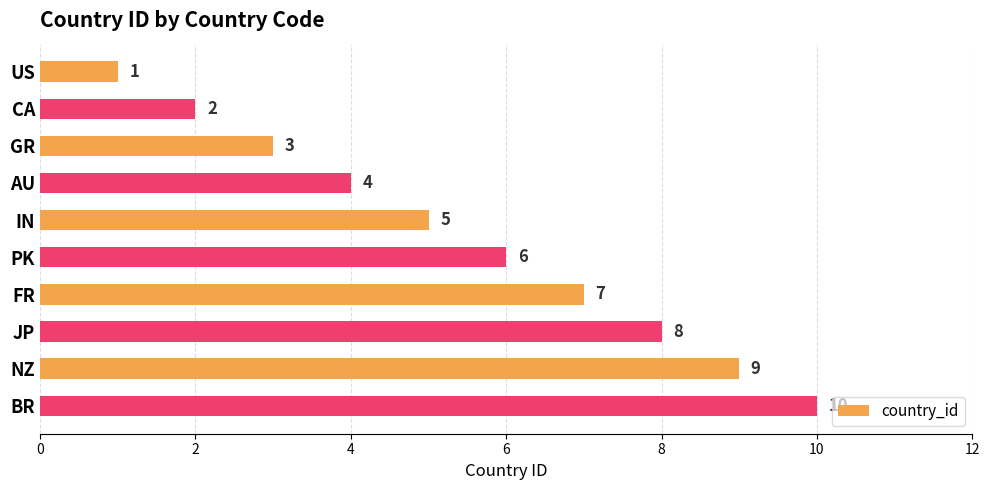

How many values are between 3 and 8?

6